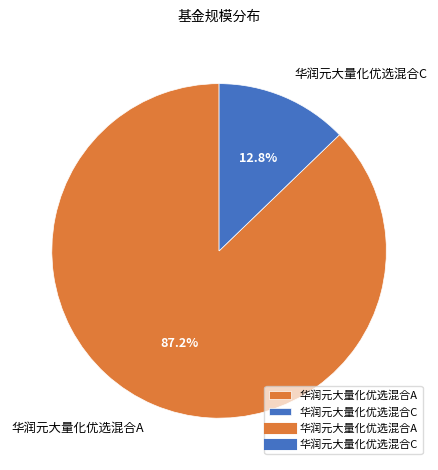

Is it true that 华润元大量化优选混合C is 13% of the pie?

True